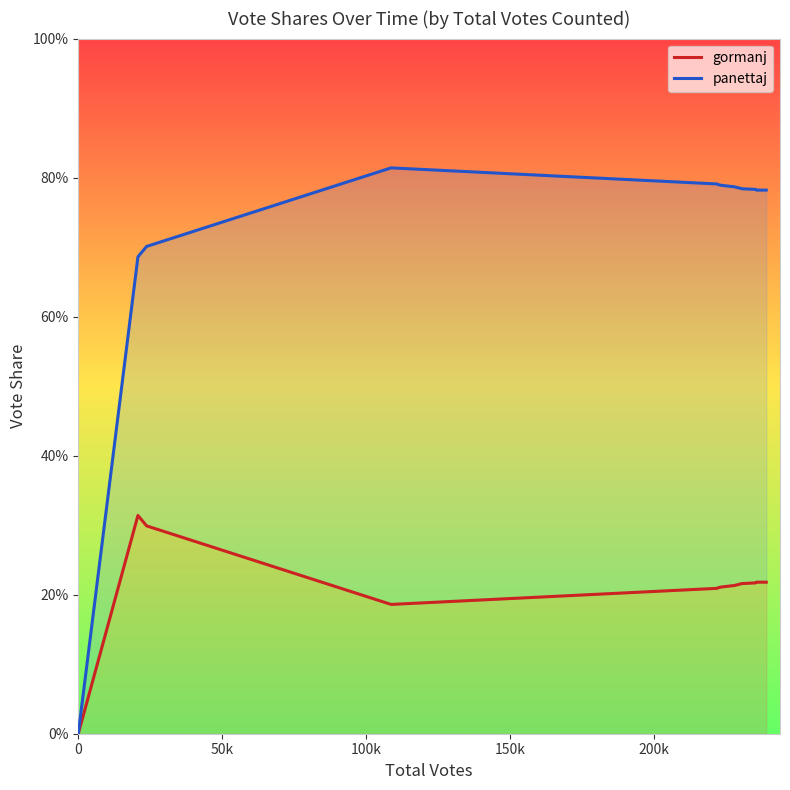

Reading left to right, what are all the values shown in this chart?

gormanj: 0.0	0.3	0.3	0.2	0.2	0.2	0.2	0.2	0.2	0.2	0.2	0.2	0.2	0.2	0.2	0.2	0.2	0.2	0.2	0.2	0.2
panettaj: 0.0	0.7	0.7	0.8	0.8	0.8	0.8	0.8	0.8	0.8	0.8	0.8	0.8	0.8	0.8	0.8	0.8	0.8	0.8	0.8	0.8